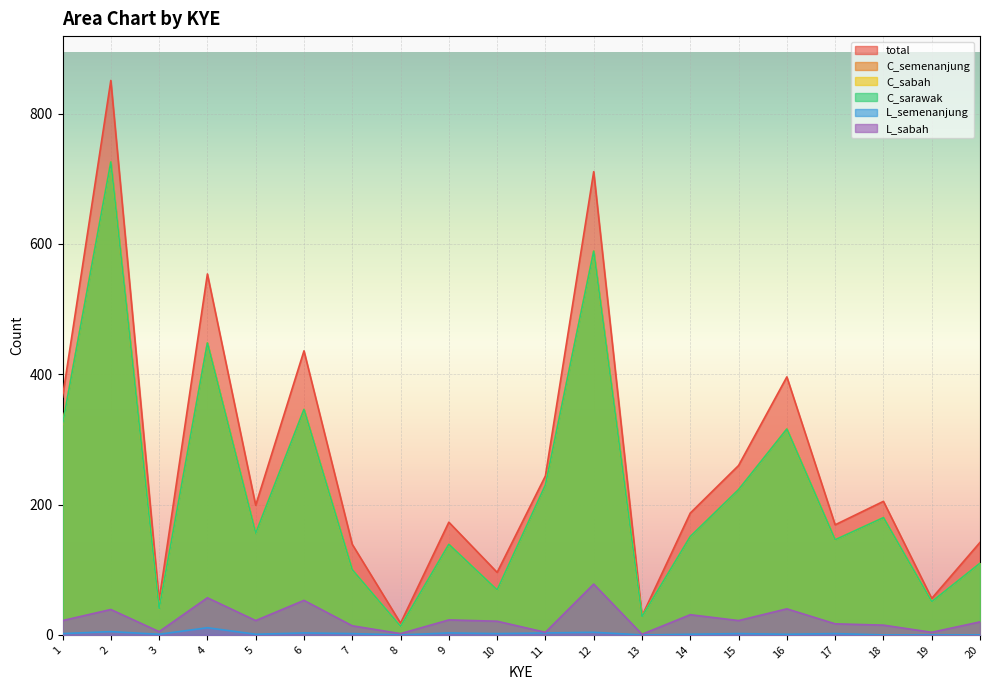

True or false: L_semenanjung has more than 2 points higher than both neighbors.

True